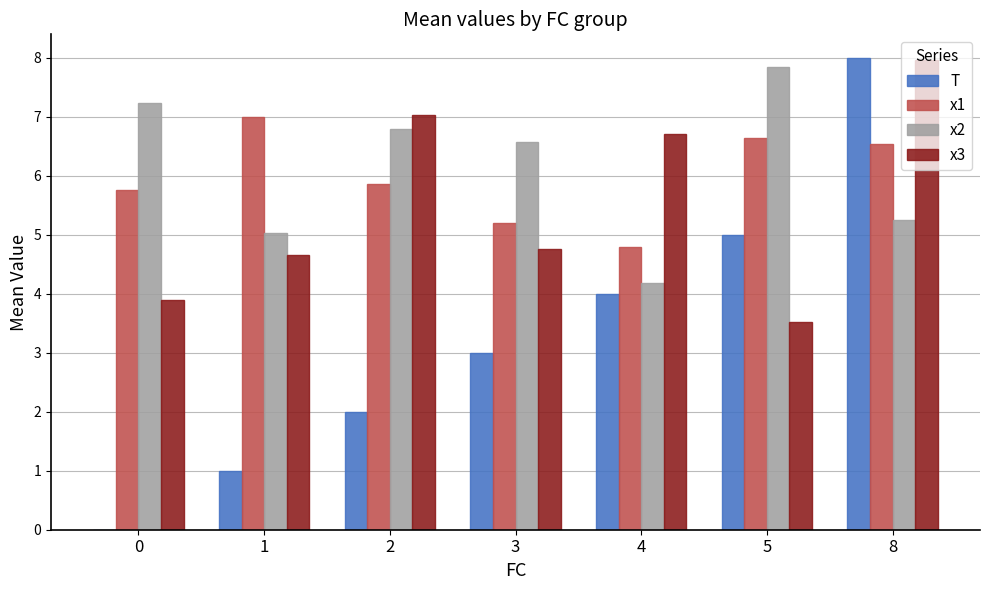

Which series changed the most between 4 and 5?

x2